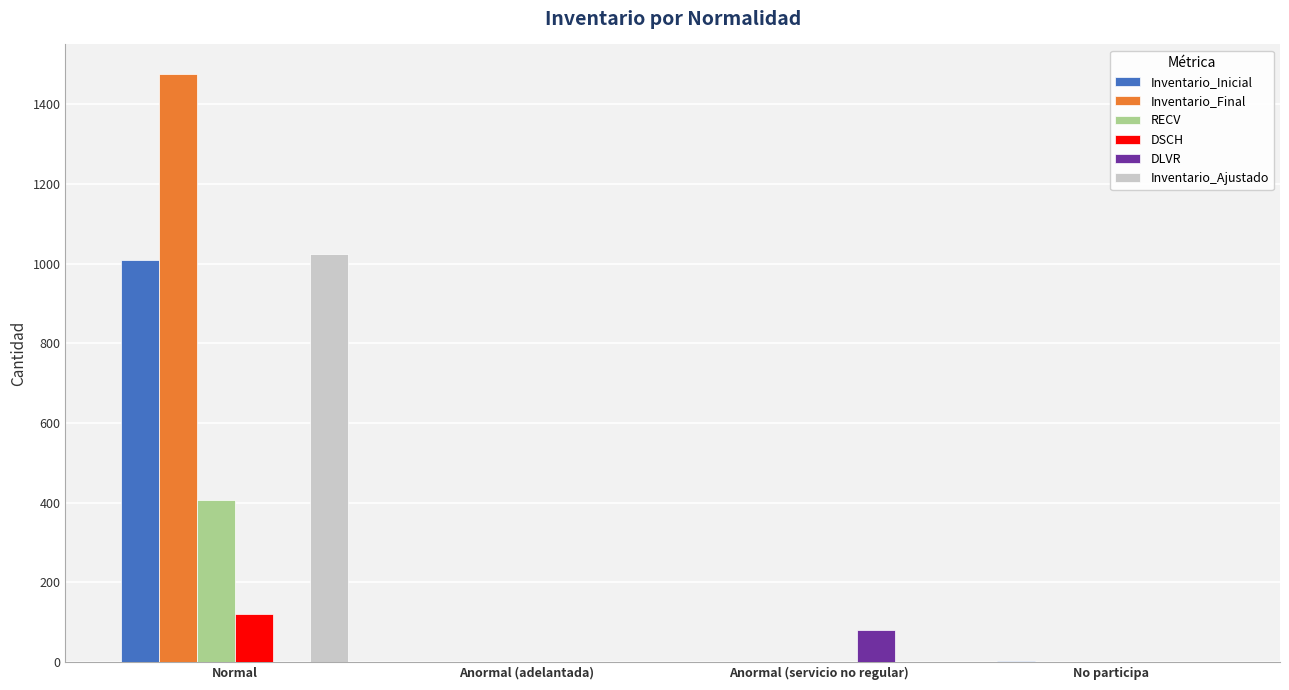

Count the number of categories in the chart.

4